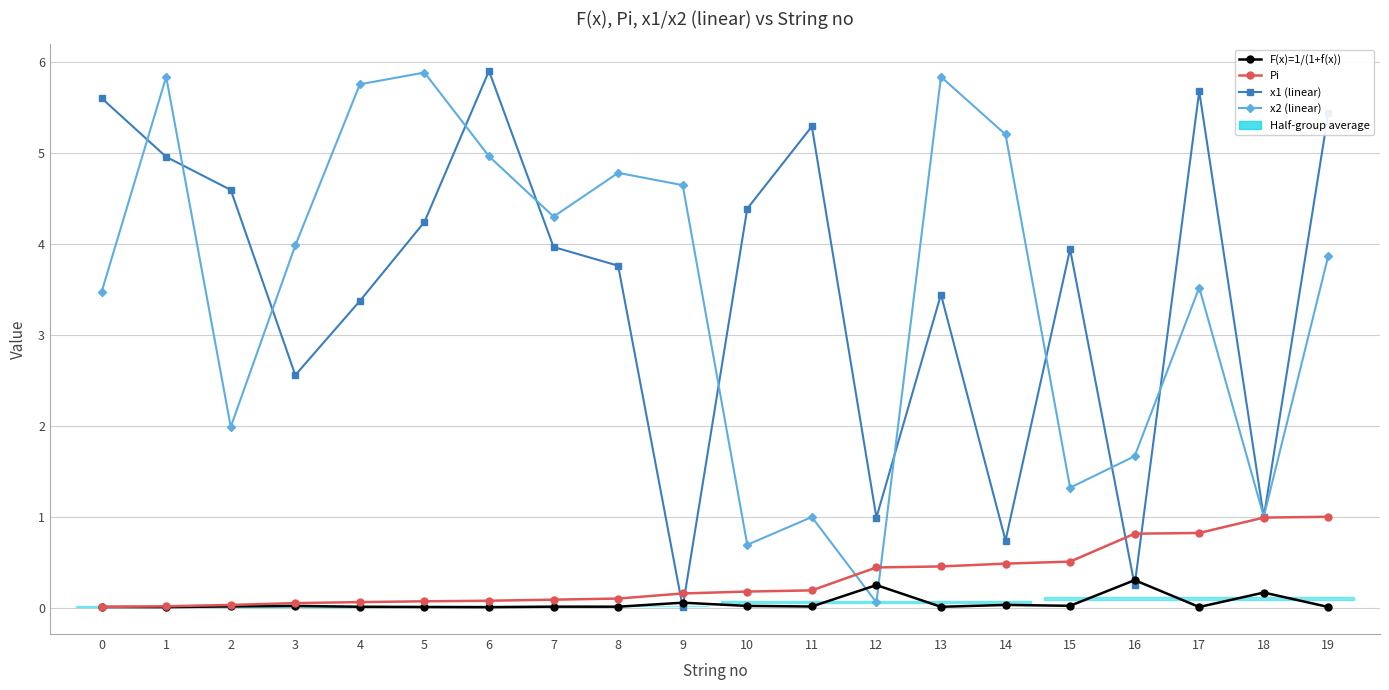

Between which two adjacent categories do F(x)=1/(1+f(x)) and x2 (linear) first intersect?

11 and 12